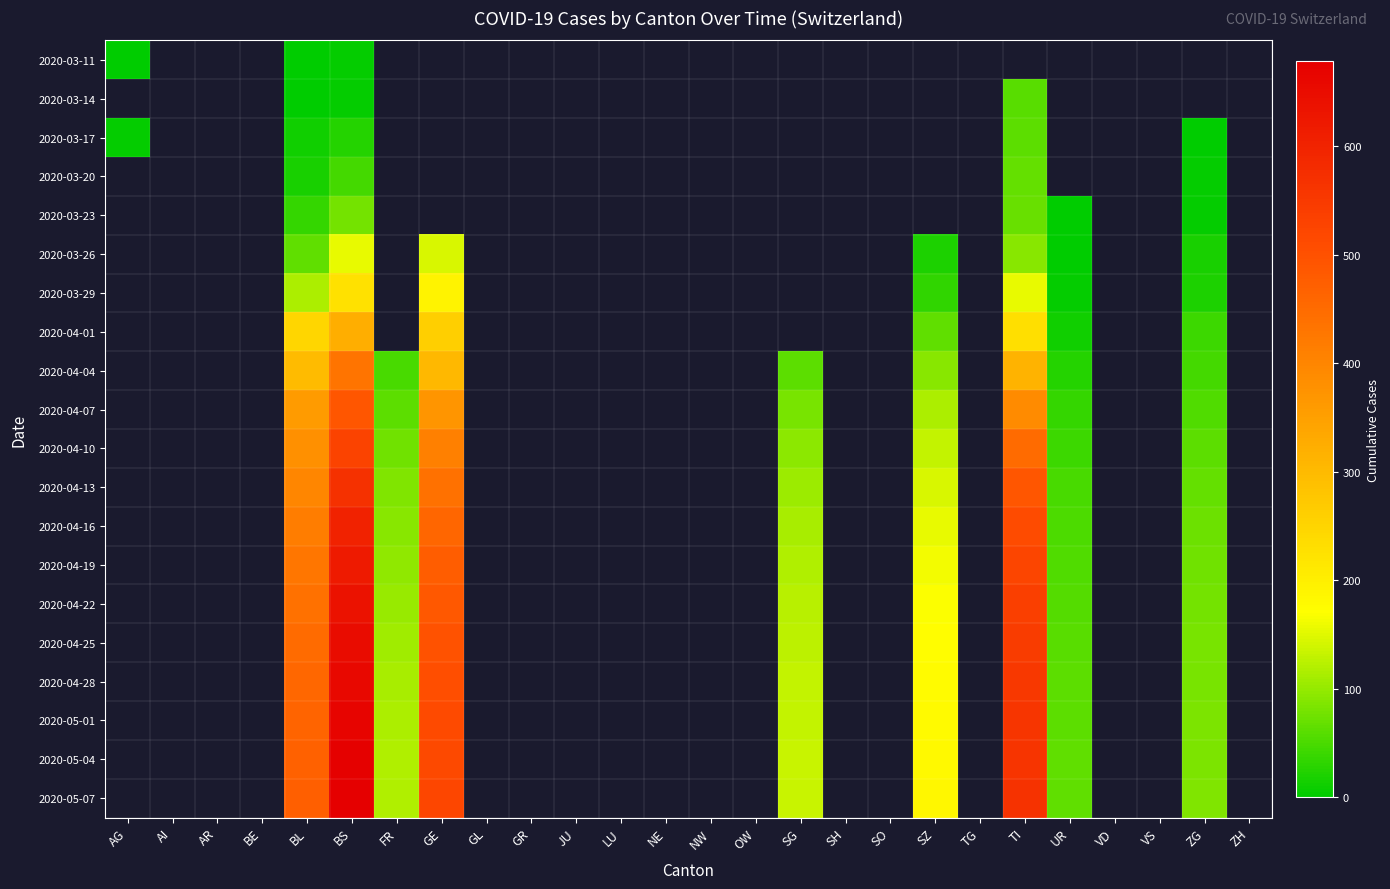

Is the value of 2020-03-26 at BL greater than the value of 2020-05-04 at NE?

No